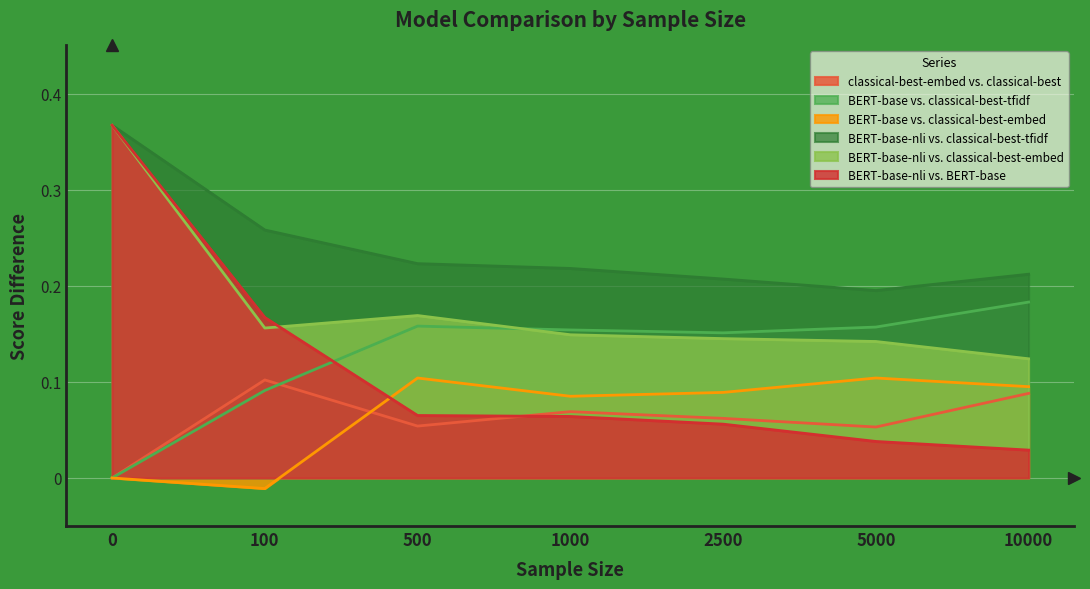

Reading left to right, transcribe all the data shown in this chart.

classical-best-embed vs. classical-best: 0=0.0	100=0.1	500=0.1	1000=0.1	2500=0.1	5000=0.1	10000=0.1
BERT-base vs. classical-best-tfidf: 0=0.0	100=0.1	500=0.2	1000=0.2	2500=0.2	5000=0.2	10000=0.2
BERT-base vs. classical-best-embed: 0=0.0	100=-0.0	500=0.1	1000=0.1	2500=0.1	5000=0.1	10000=0.1
BERT-base-nli vs. classical-best-tfidf: 0=0.4	100=0.3	500=0.2	1000=0.2	2500=0.2	5000=0.2	10000=0.2
BERT-base-nli vs. classical-best-embed: 0=0.4	100=0.2	500=0.2	1000=0.1	2500=0.1	5000=0.1	10000=0.1
BERT-base-nli vs. BERT-base: 0=0.4	100=0.2	500=0.1	1000=0.1	2500=0.1	5000=0.0	10000=0.0